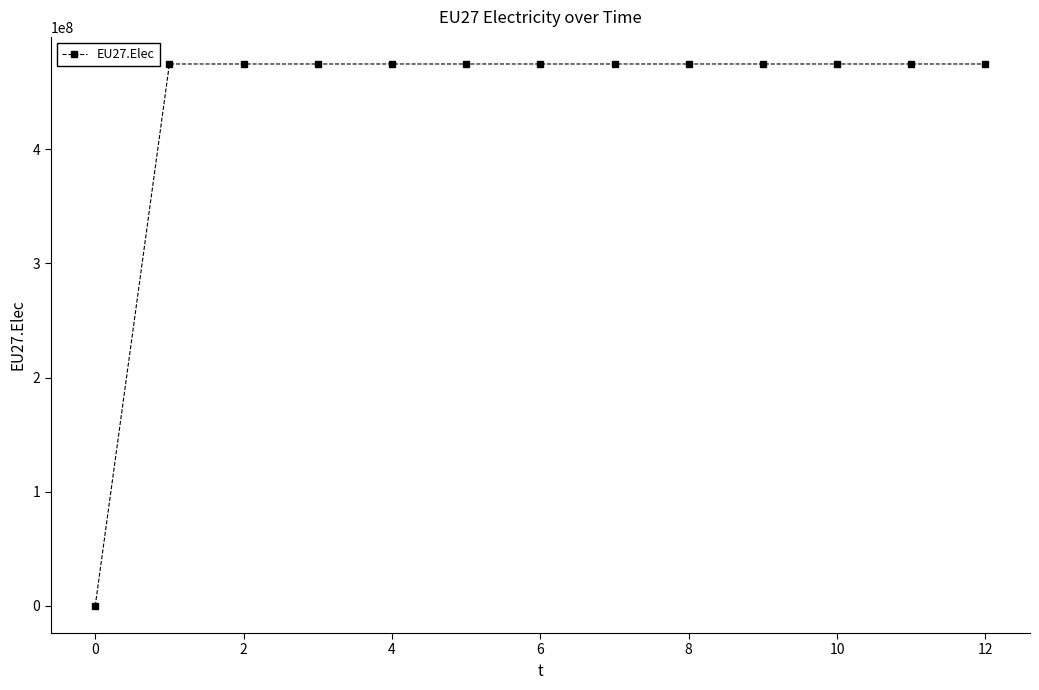

What is the average value?

438076923